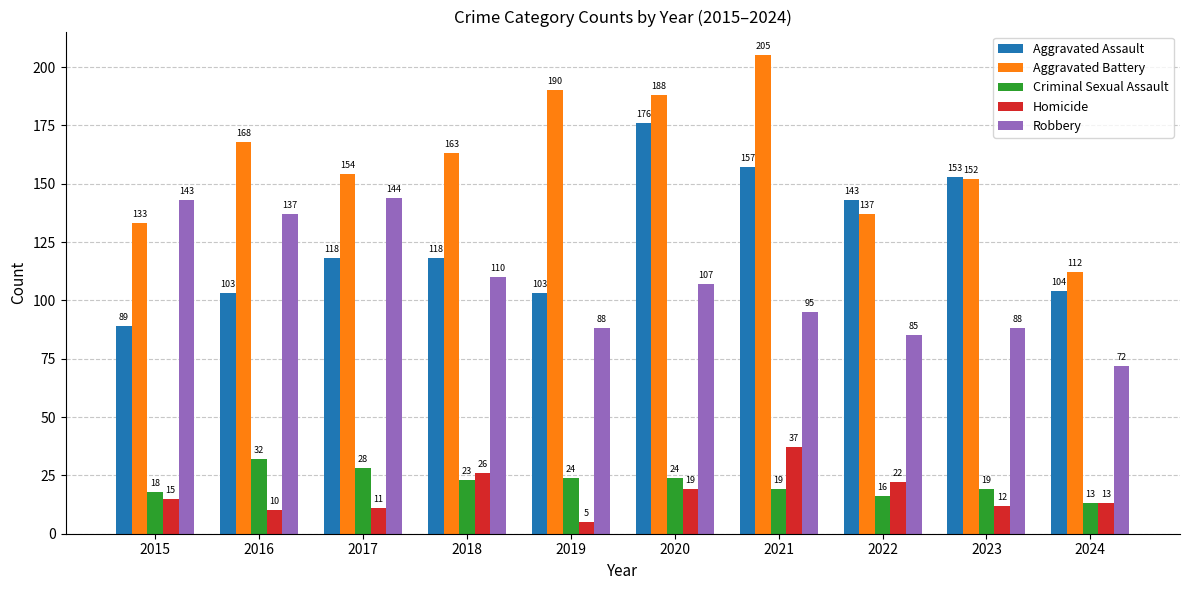

Reading left to right, what are all the values shown in this chart?

Aggravated Assault: 2015=89	2016=103	2017=118	2018=118	2019=103	2020=176	2021=157	2022=143	2023=153	2024=104
Aggravated Battery: 2015=133	2016=168	2017=154	2018=163	2019=190	2020=188	2021=205	2022=137	2023=152	2024=112
Criminal Sexual Assault: 2015=18	2016=32	2017=28	2018=23	2019=24	2020=24	2021=19	2022=16	2023=19	2024=13
Homicide: 2015=15	2016=10	2017=11	2018=26	2019=5	2020=19	2021=37	2022=22	2023=12	2024=13
Robbery: 2015=143	2016=137	2017=144	2018=110	2019=88	2020=107	2021=95	2022=85	2023=88	2024=72